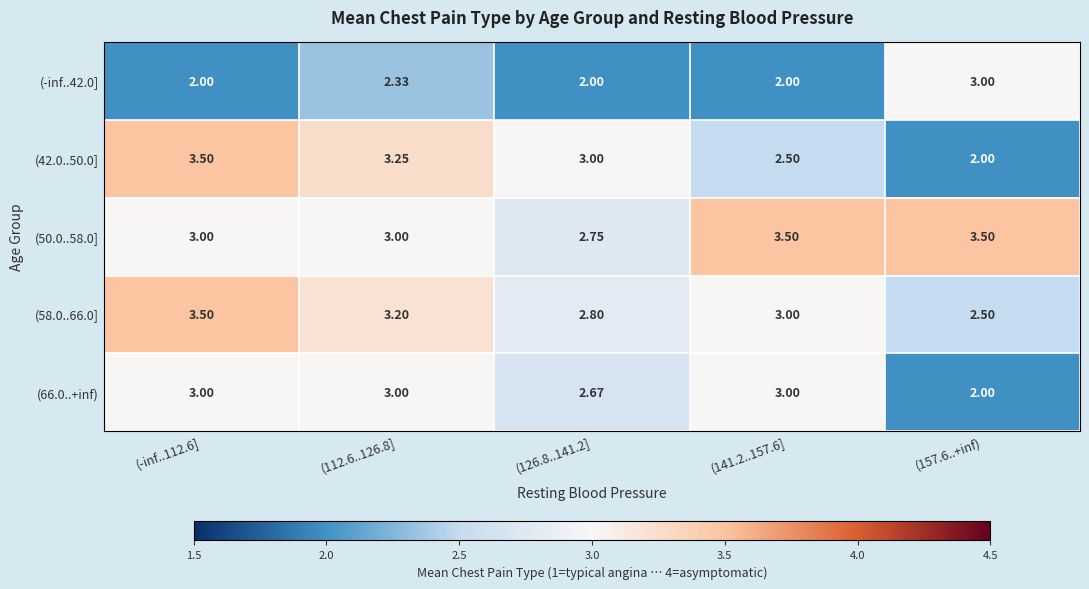

Is the value of (58.0..66.0] at (-inf..112.6] greater than the value of (-inf..42.0] at (-inf..112.6]?

Yes